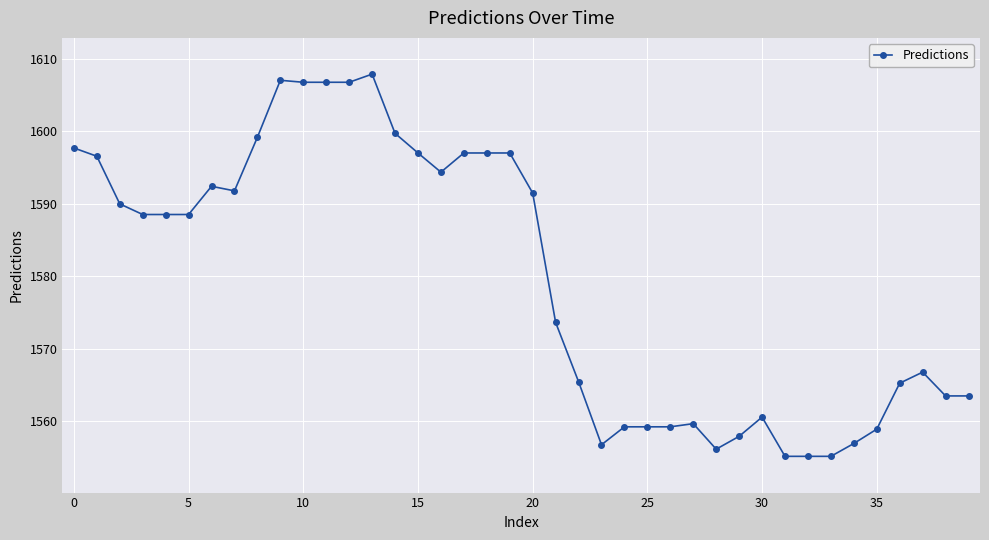

True or false: the data has more than 2 interior local peaks.

True